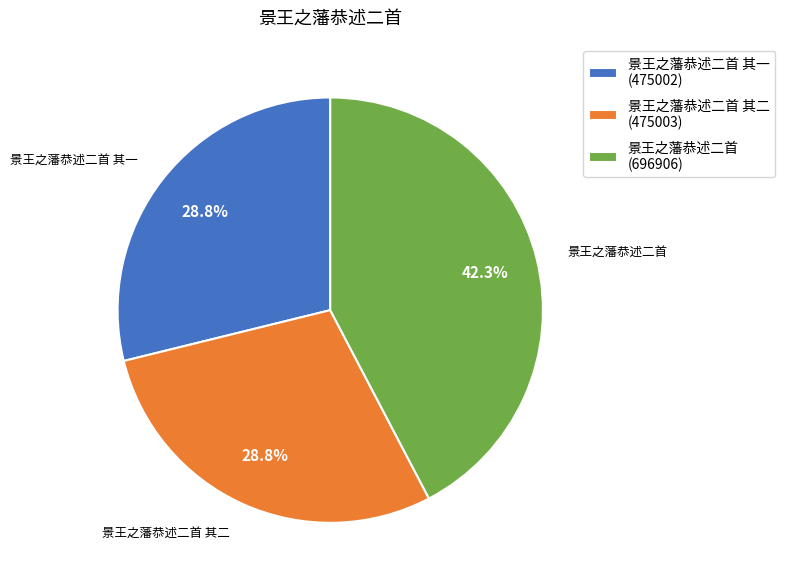

Count the number of slices in the pie.

3